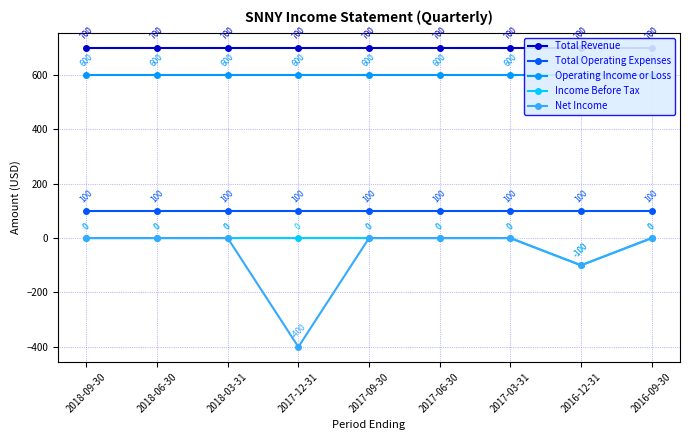

Between 2018-06-30 and 2018-03-31, which series saw the biggest shift?

Total Revenue